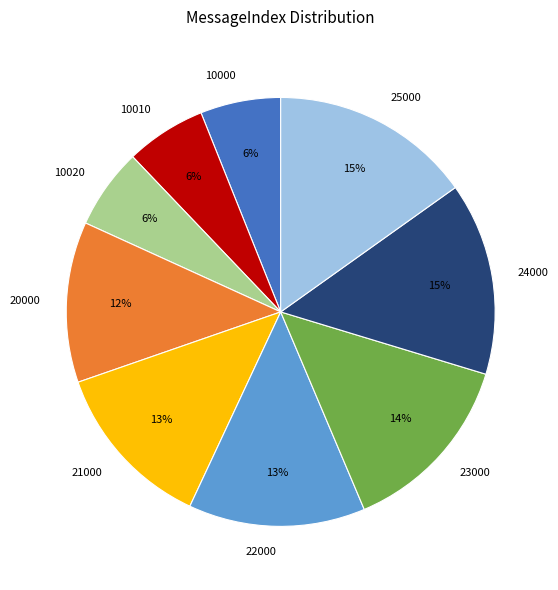

To the nearest percent, what portion does 24000 represent?

15%